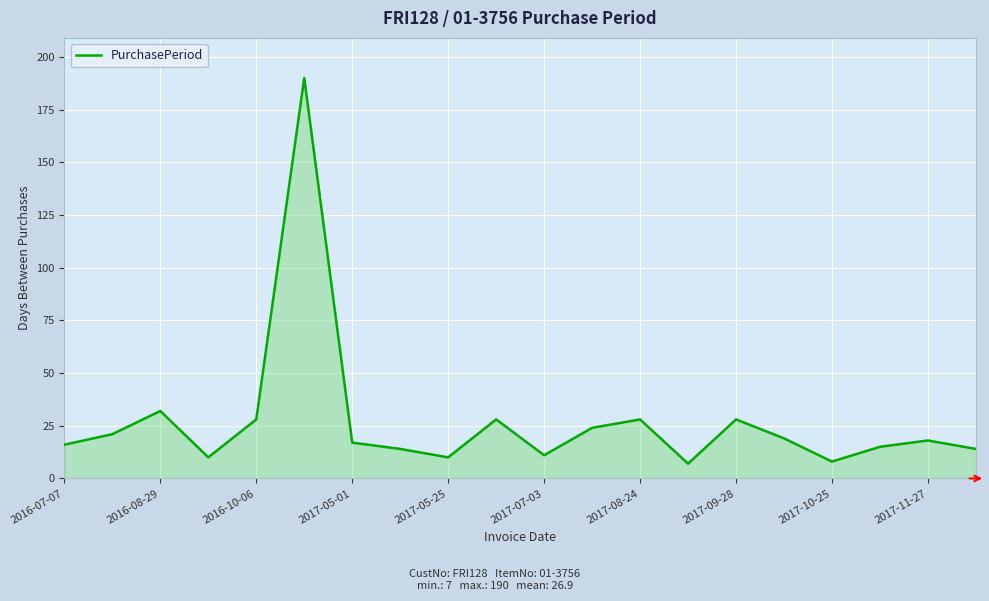

What is the difference between the second highest and second lowest values?

24